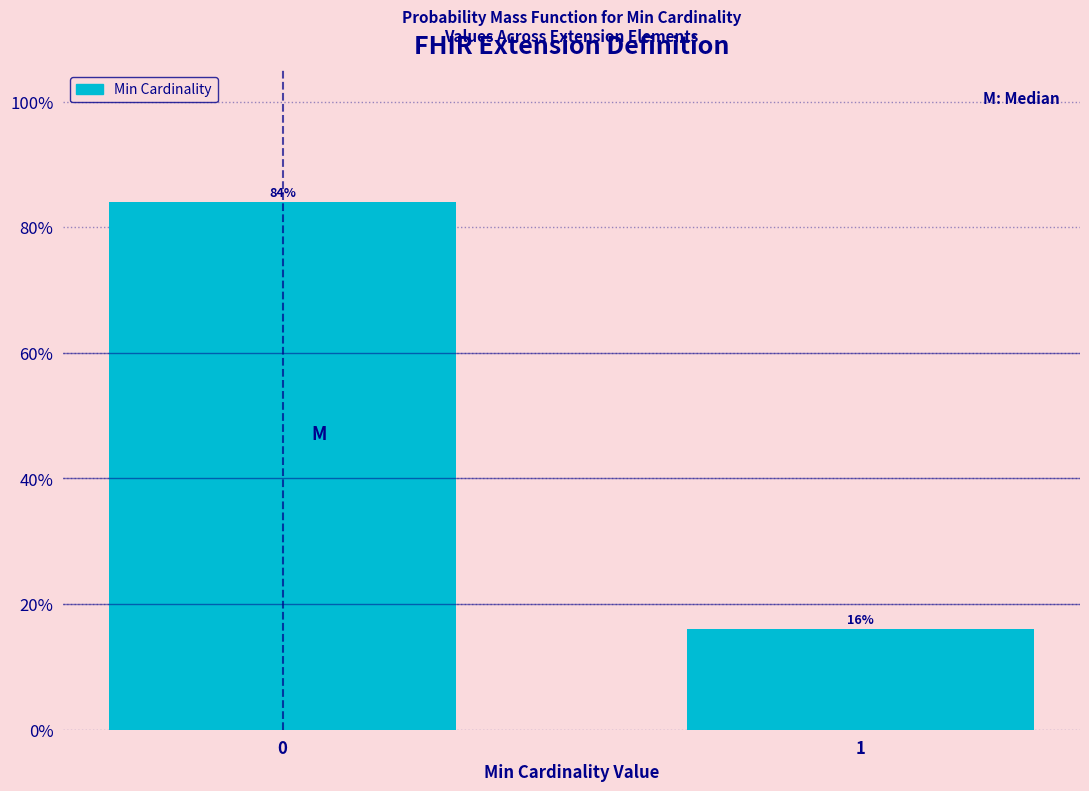

Reading right to left, transcribe all the data shown in this chart.

16	84